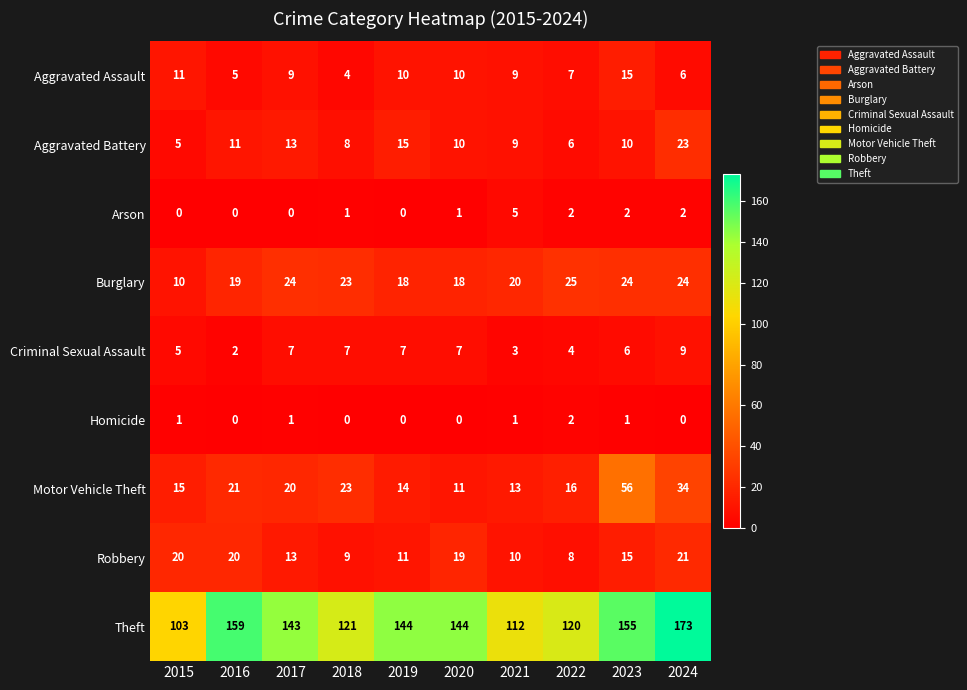

Is it true that Arson equals 0 at 2017?

True